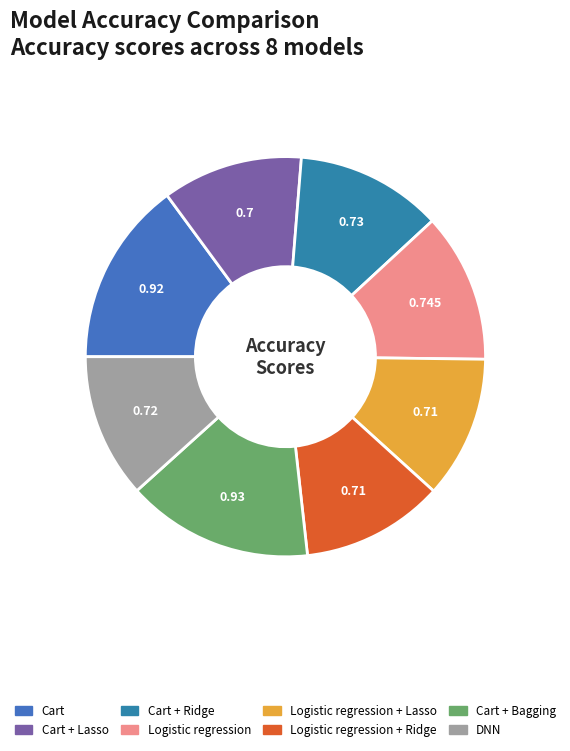

Do Cart + Lasso and Logistic regression + Lasso together represent more than half of the pie?

No